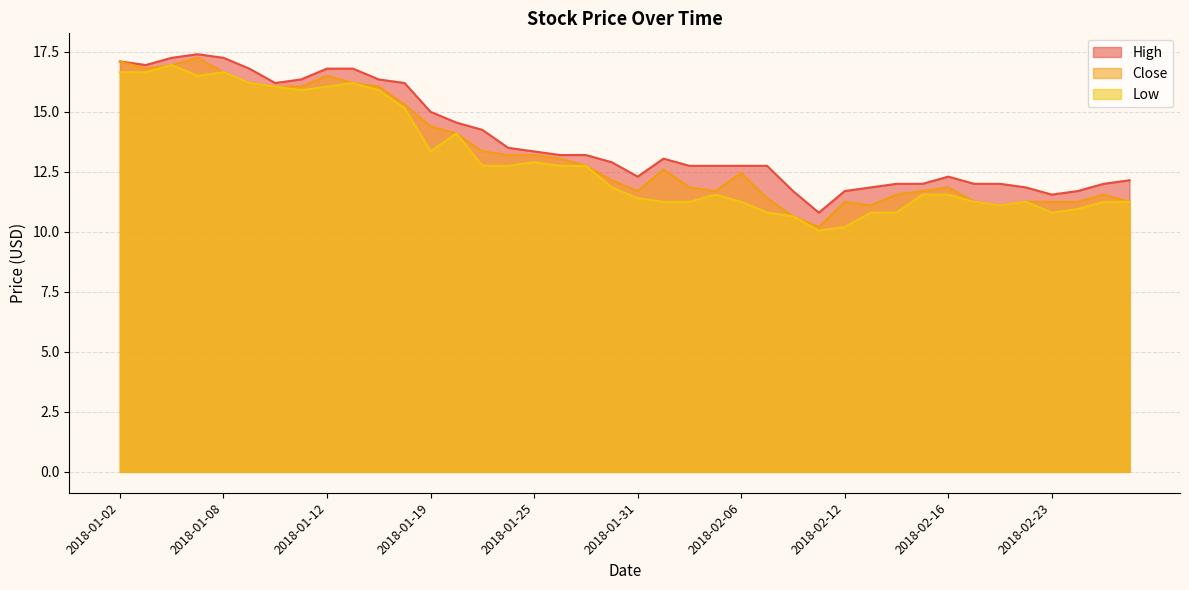

What is the difference between the second highest and second lowest values in the Low series?

6.4